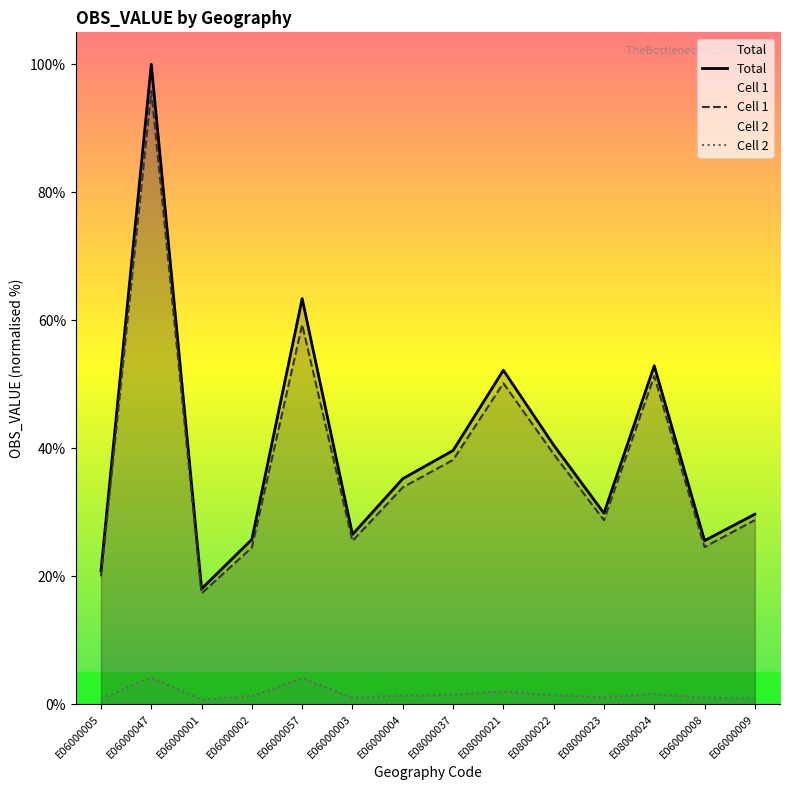

Reading left to right, extract all data points from this chart.

Total: E06000005=20.9	E06000047=100.0	E06000001=18.0	E06000002=25.8	E06000057=63.4	E06000003=26.5	E06000004=35.2	E08000037=39.7	E08000021=52.2	E08000022=40.5	E08000023=29.8	E08000024=52.9	E06000008=25.6	E06000009=29.7
Cell 1: E06000005=20.0	E06000047=95.8	E06000001=17.3	E06000002=24.5	E06000057=59.3	E06000003=25.5	E06000004=33.9	E08000037=38.2	E08000021=50.2	E08000022=39.1	E08000023=28.8	E08000024=51.3	E06000008=24.6	E06000009=28.8
Cell 2: E06000005=0.9	E06000047=4.2	E06000001=0.7	E06000002=1.3	E06000057=4.1	E06000003=1.0	E06000004=1.3	E08000037=1.5	E08000021=2.0	E08000022=1.4	E08000023=1.1	E08000024=1.6	E06000008=1.0	E06000009=0.9